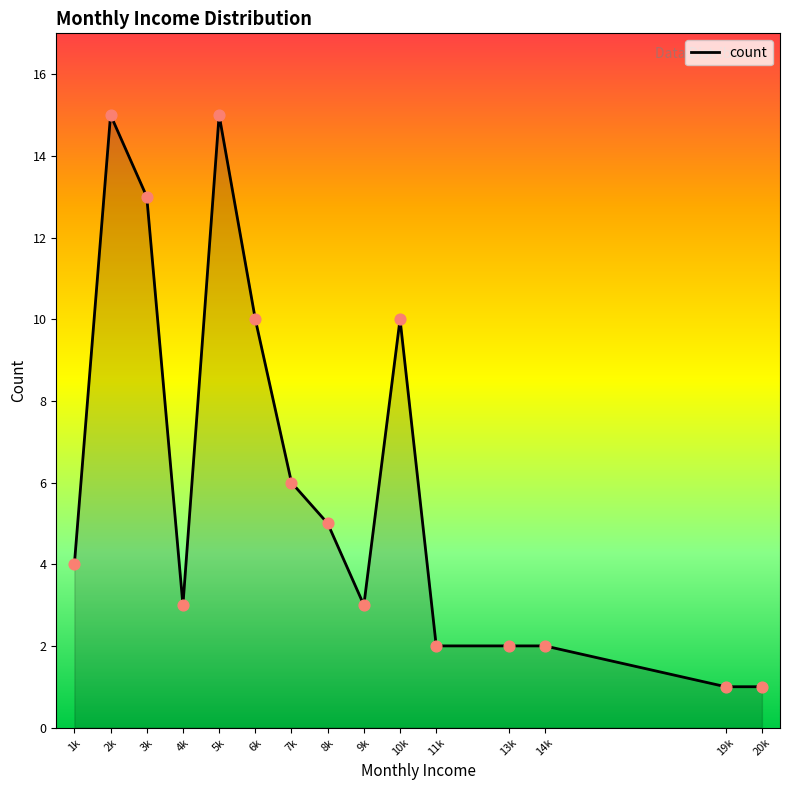

Which has a higher value, 9k or 1k?

1k